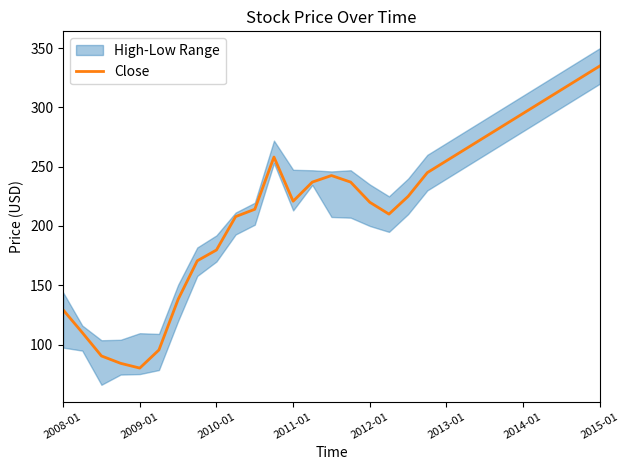

Where does the data first go above 225?

11